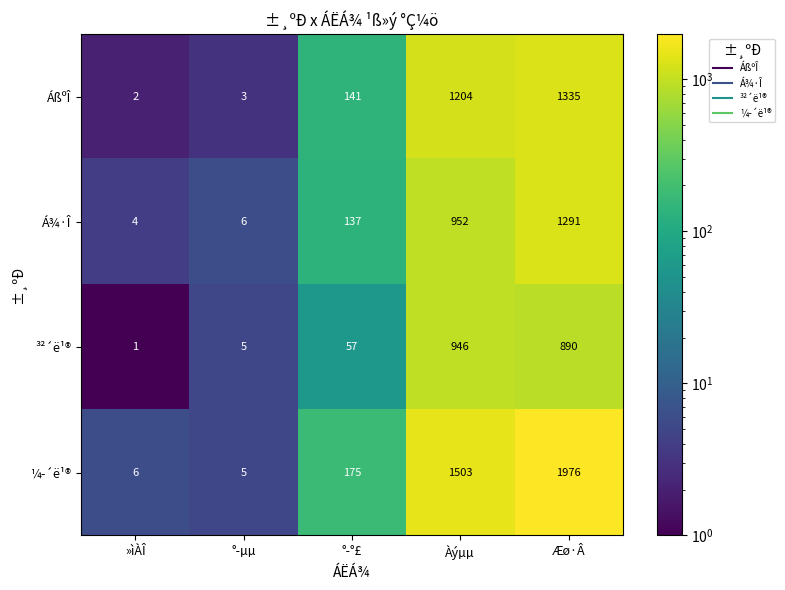

Where is ¼­´ë¹® nearest to the value 990?

Àýµµ